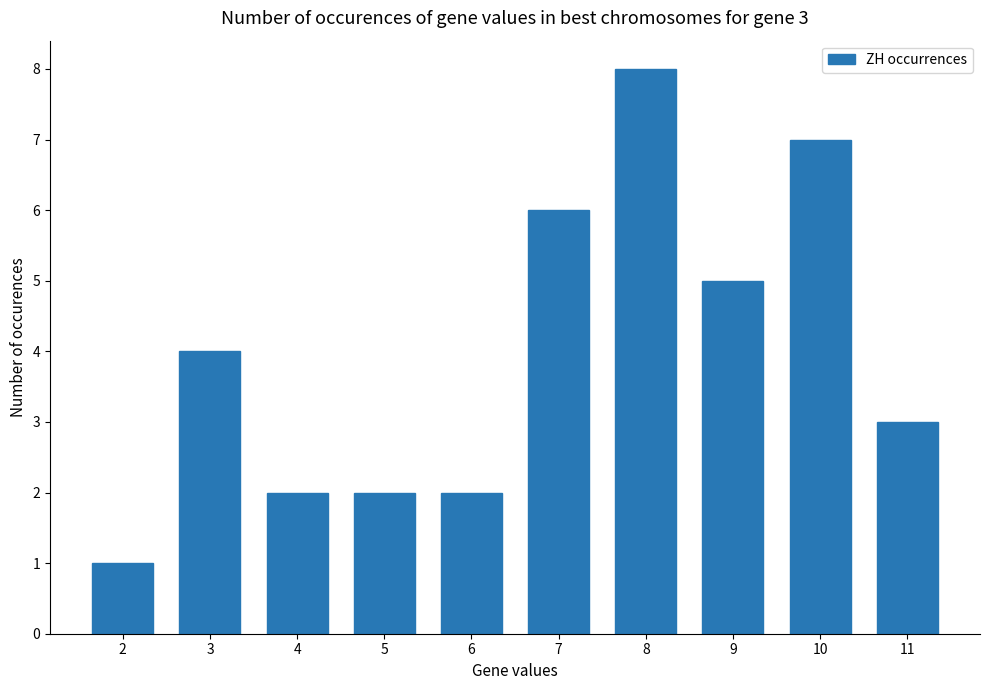

True or false: the data shows 8 at 9.

False